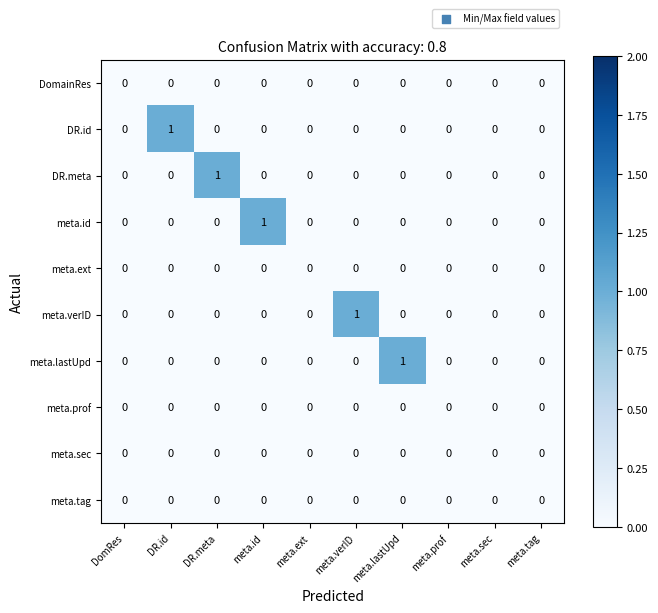

Which series changed the most between meta.ext and meta.verID?

meta.verID